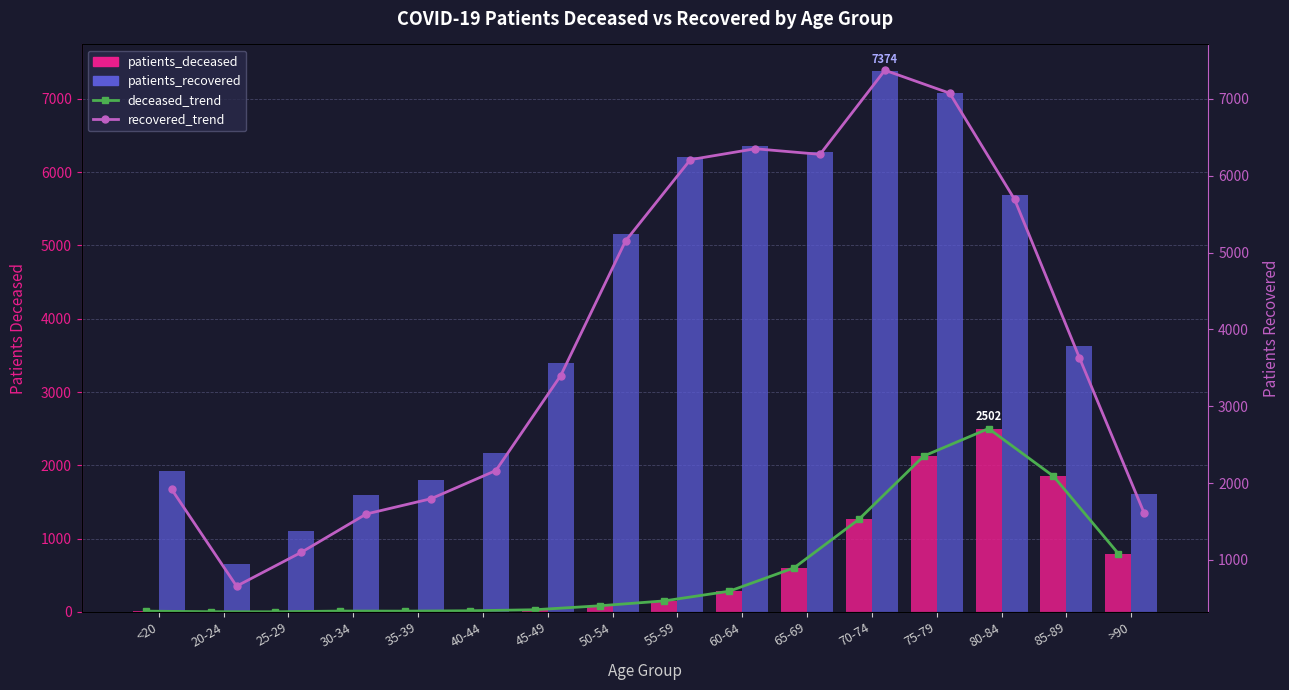

Reading left to right, extract all data points from this chart.

deceased_trend: 11	3	2	12	11	16	30	84	151	283	602	1264	2127	2502	1852	797
patients_deceased: 11	3	2	12	11	16	30	84	151	283	602	1264	2127	2502	1852	797
patients_recovered: 1917	658	1099	1597	1796	2163	3399	5152	6210	6352	6279	7374	7075	5694	3633	1607
recovered_trend: 1917	658	1099	1597	1796	2163	3399	5152	6210	6352	6279	7374	7075	5694	3633	1607